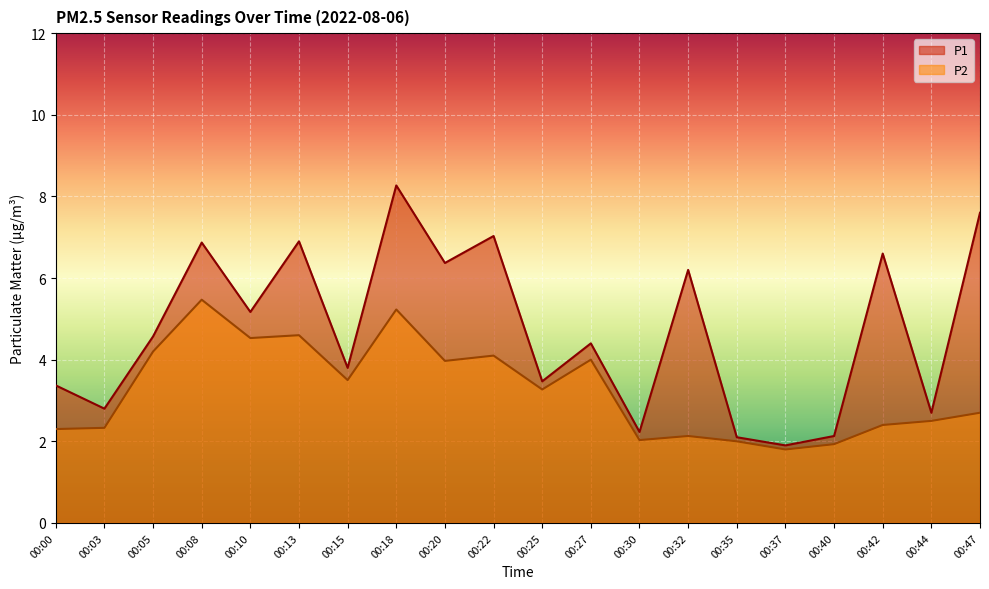

Reading left to right, what are all the values shown in this chart?

P1: 00:00=3.4	00:03=2.8	00:05=4.6	00:08=6.9	00:10=5.2	00:13=6.9	00:15=3.8	00:18=8.3	00:20=6.4	00:22=7.0	00:25=3.5	00:27=4.4	00:30=2.2	00:32=6.2	00:35=2.1	00:37=1.9	00:40=2.1	00:42=6.6	00:44=2.7	00:47=7.6
P2: 00:00=2.3	00:03=2.3	00:05=4.2	00:08=5.5	00:10=4.5	00:13=4.6	00:15=3.5	00:18=5.2	00:20=4.0	00:22=4.1	00:25=3.3	00:27=4.0	00:30=2.0	00:32=2.1	00:35=2.0	00:37=1.8	00:40=1.9	00:42=2.4	00:44=2.5	00:47=2.7